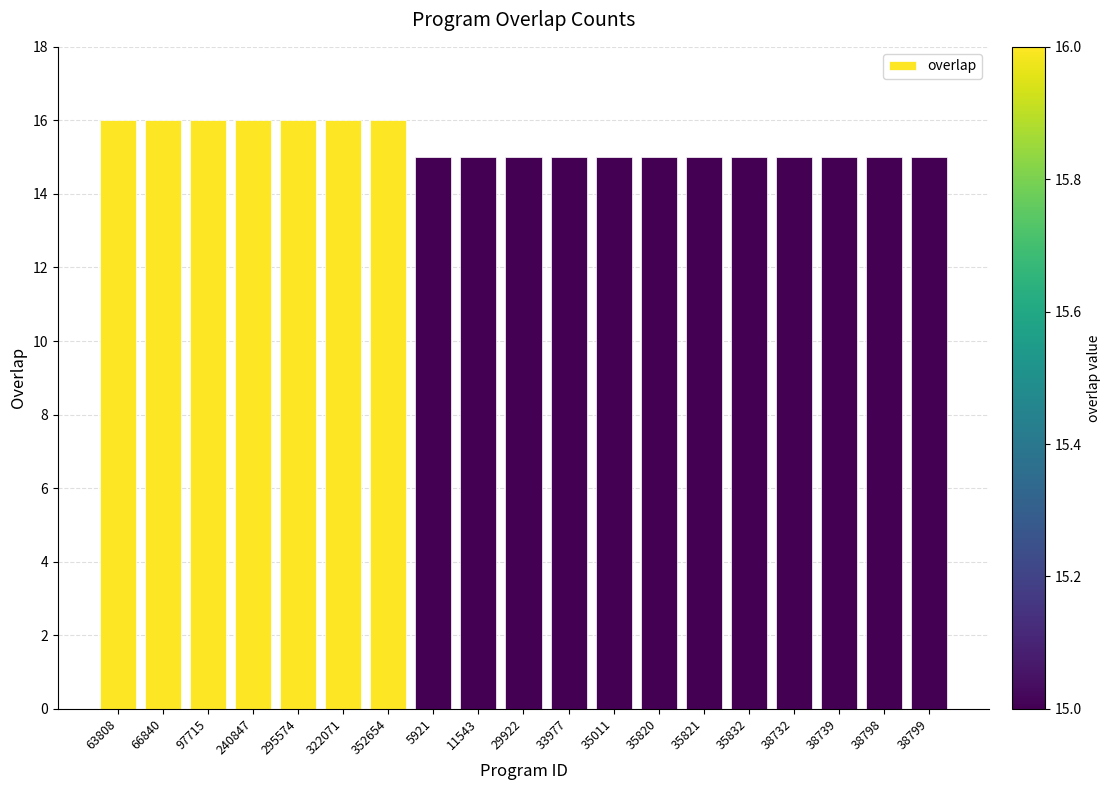

How many series are shown in this chart?

1